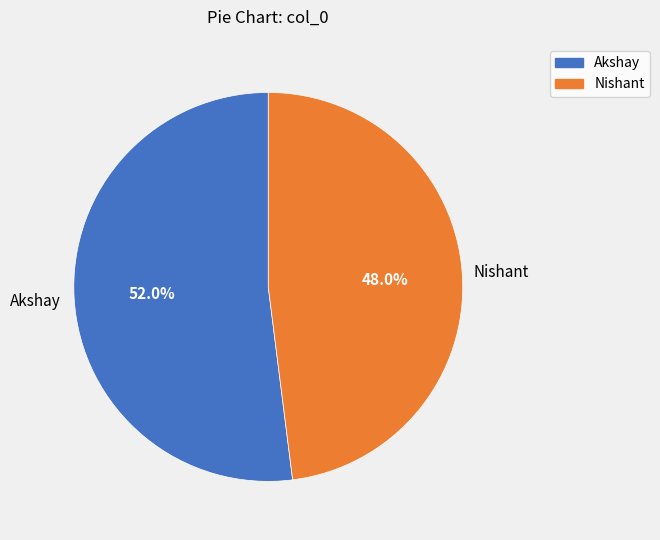

How many slices are in this pie chart?

2